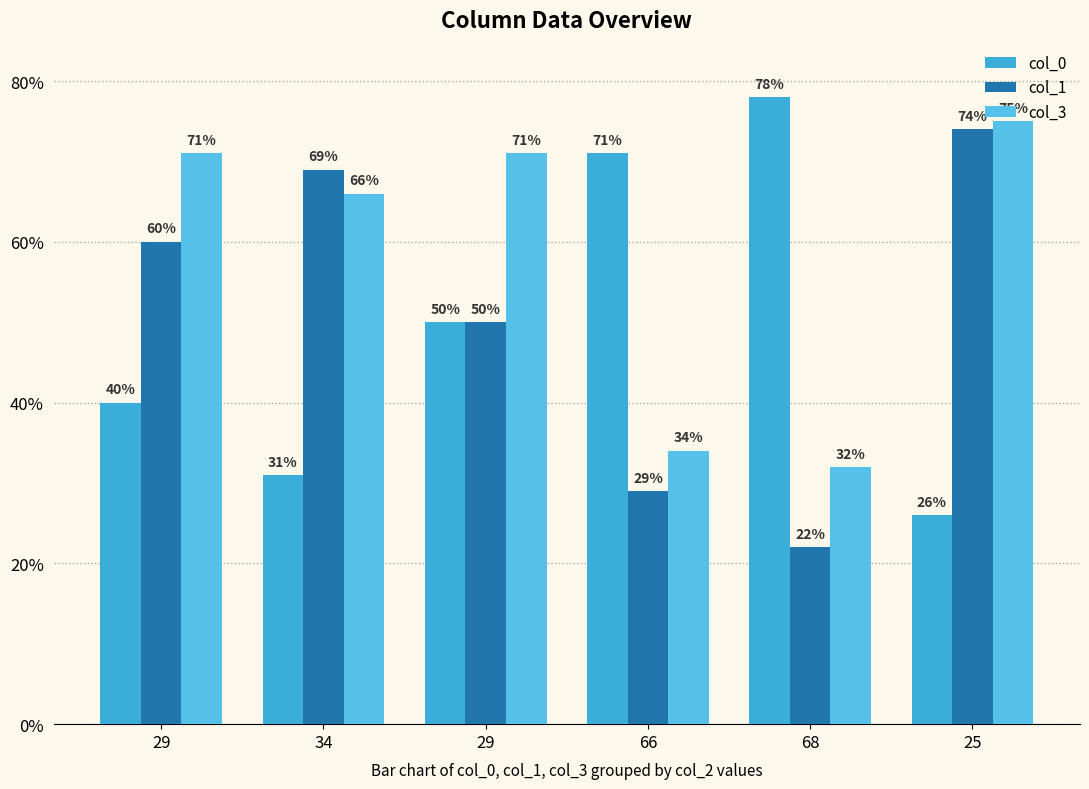

What value does the col_3 series have at 66?

34